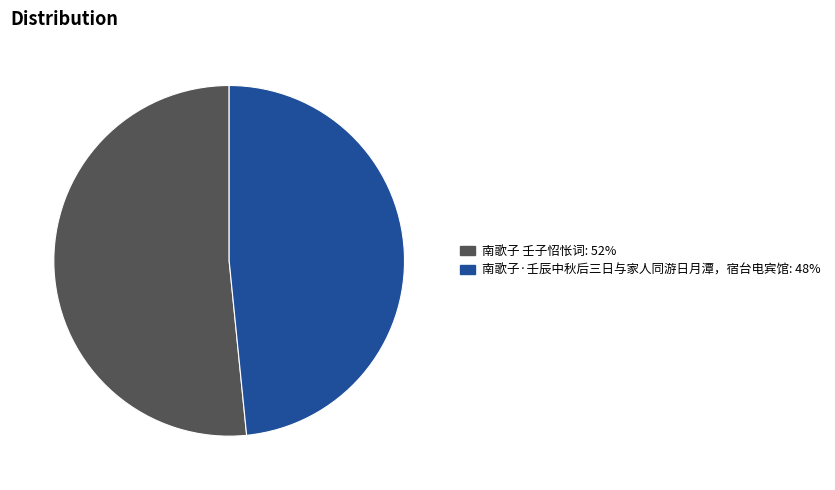

Rank the categories by value from highest to lowest.

南歌子 壬子怊怅词, 南歌子·壬辰中秋后三日与家人同游日月潭，宿台电宾馆